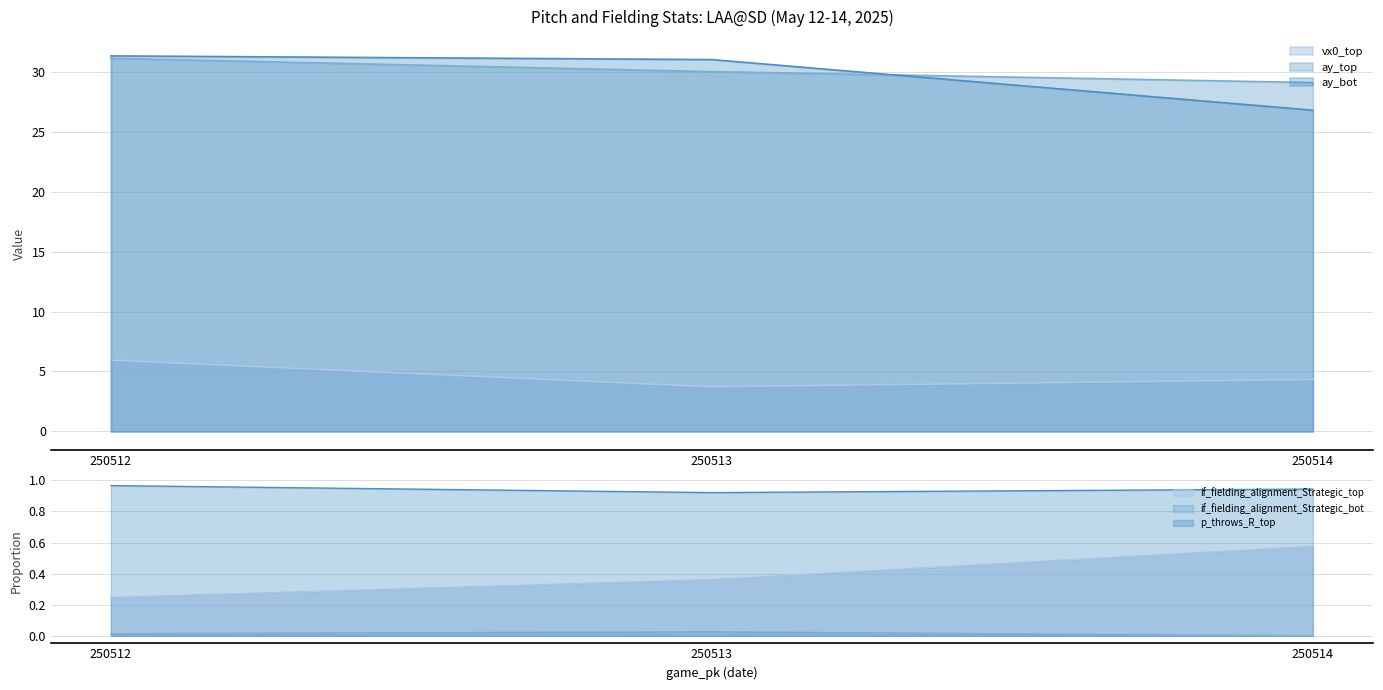

Which has a higher value, 250513 or 250512?

250512